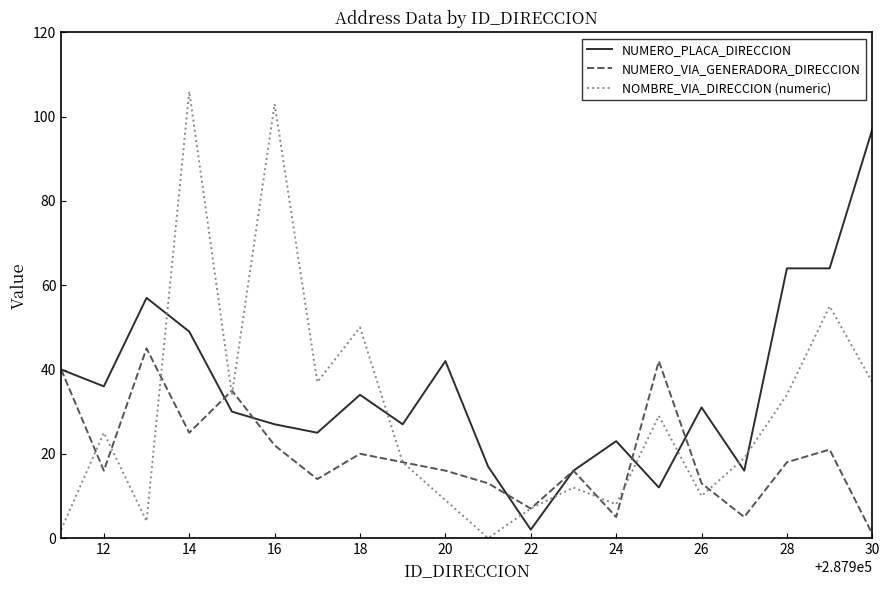

List the series in order of their peak value, lowest first.

NUMERO_VIA_GENERADORA_DIRECCION, NUMERO_PLACA_DIRECCION, NOMBRE_VIA_DIRECCION (numeric)